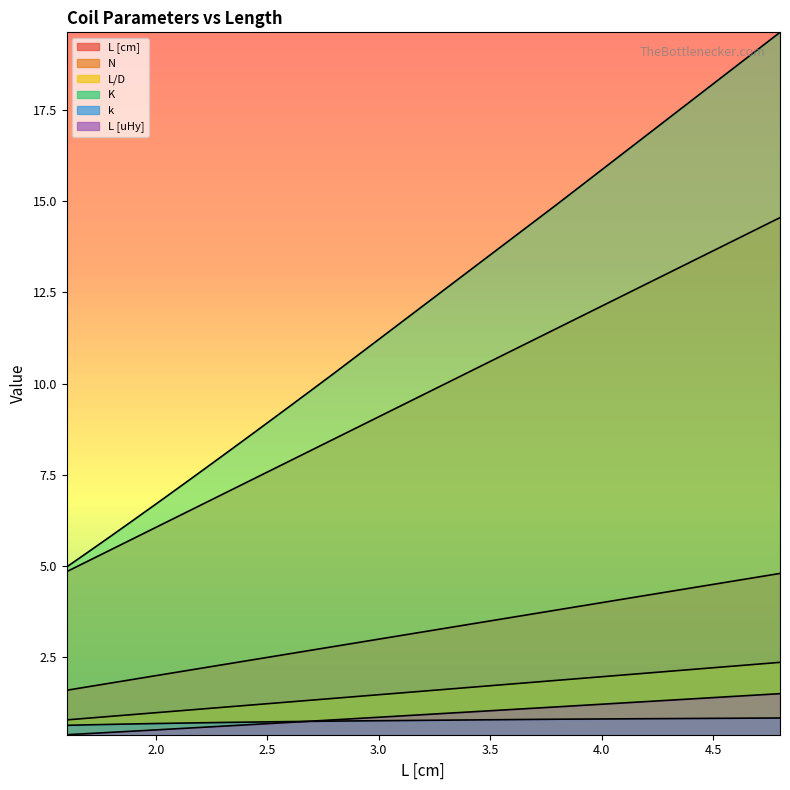

The L/D series shows 1.0 at 2.8. True or false?

False